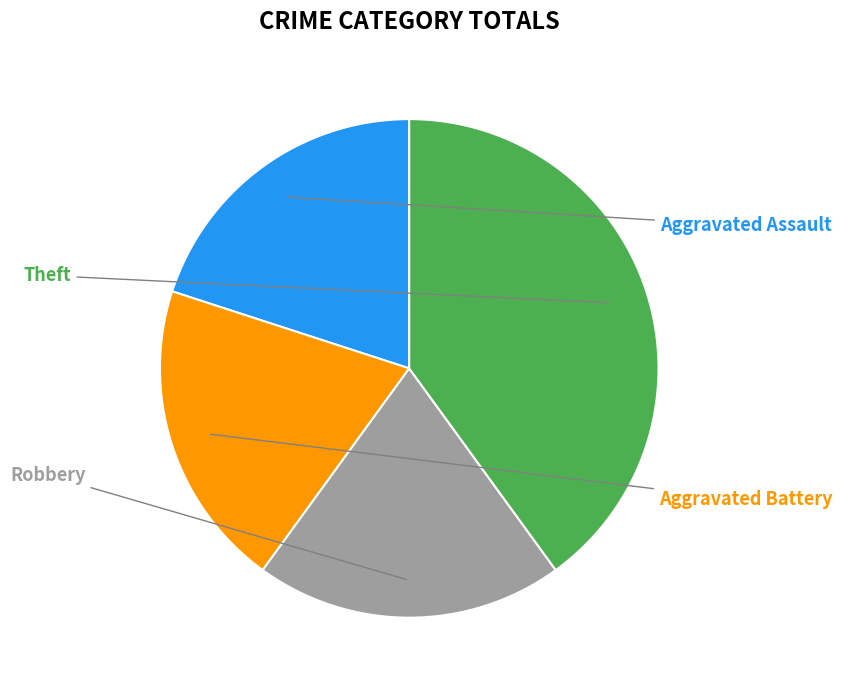

To the nearest percent, what portion does Aggravated Assault represent?

20%